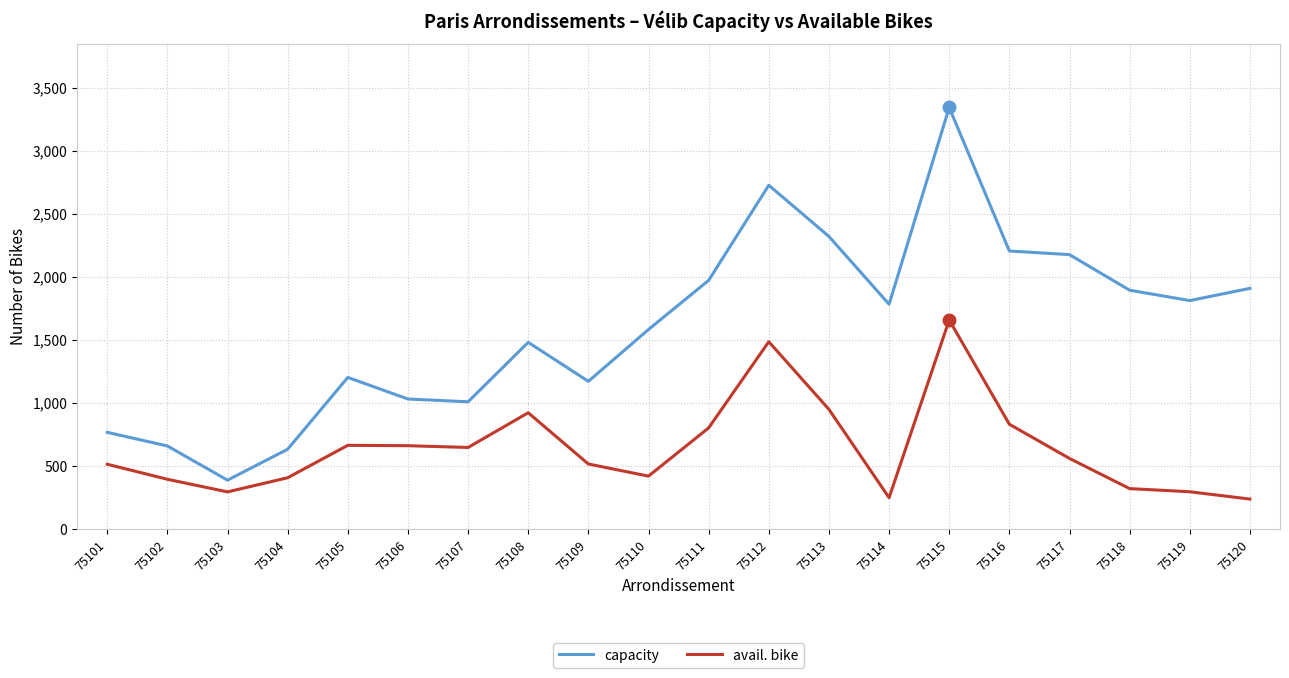

What is the smallest value displayed?

239